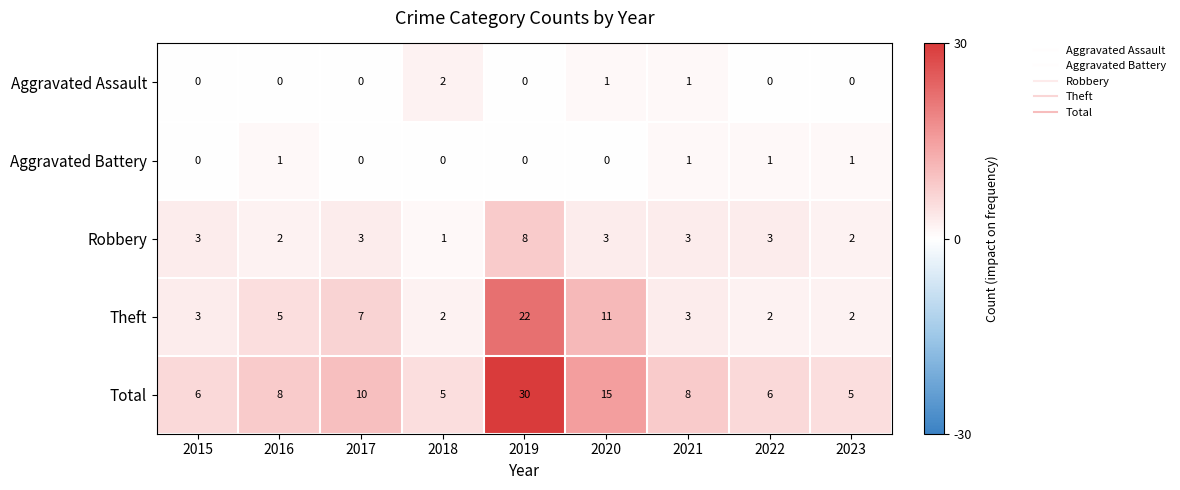

The value of Robbery at 2017 is 1. True or false?

False